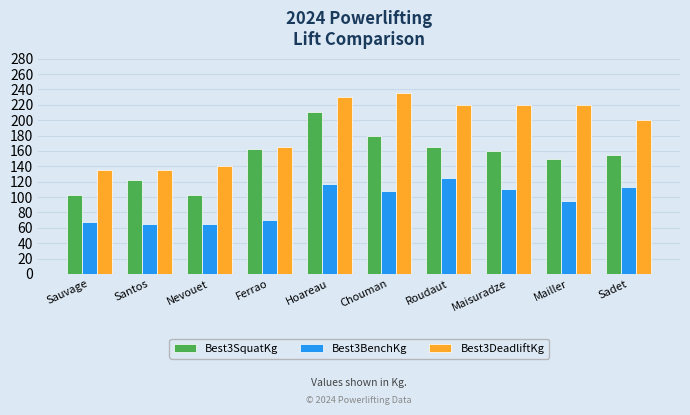

What is the average value of the Best3BenchKg series?

93.5